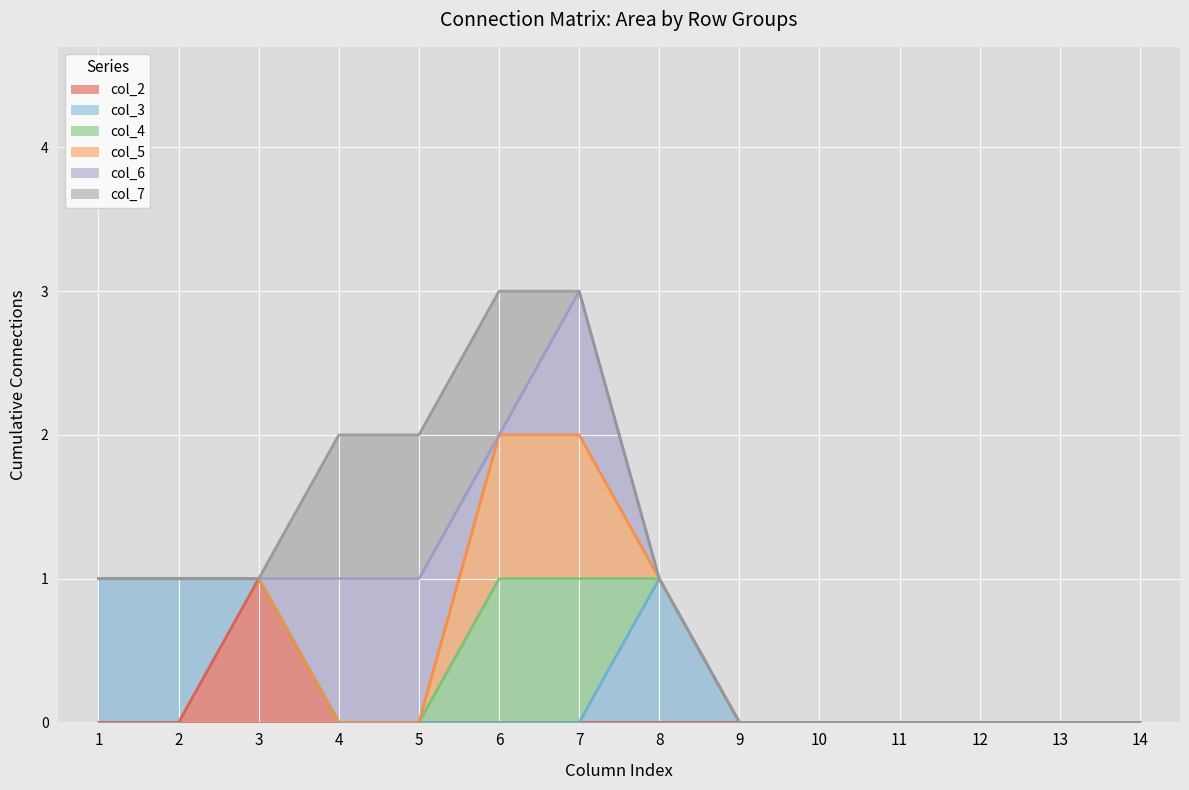

True or false: col_4_line and col_6_line cross at least once.

False